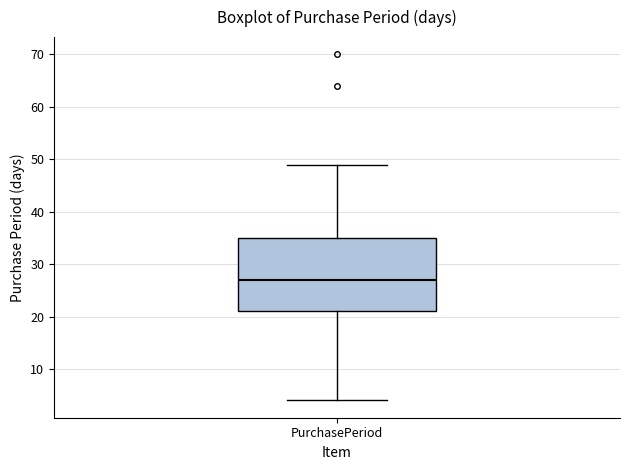

Where is the upper edge of the box for PurchasePeriod on the y-axis? The values are not printed on the chart, so give them approximately, as read against the axis.

35